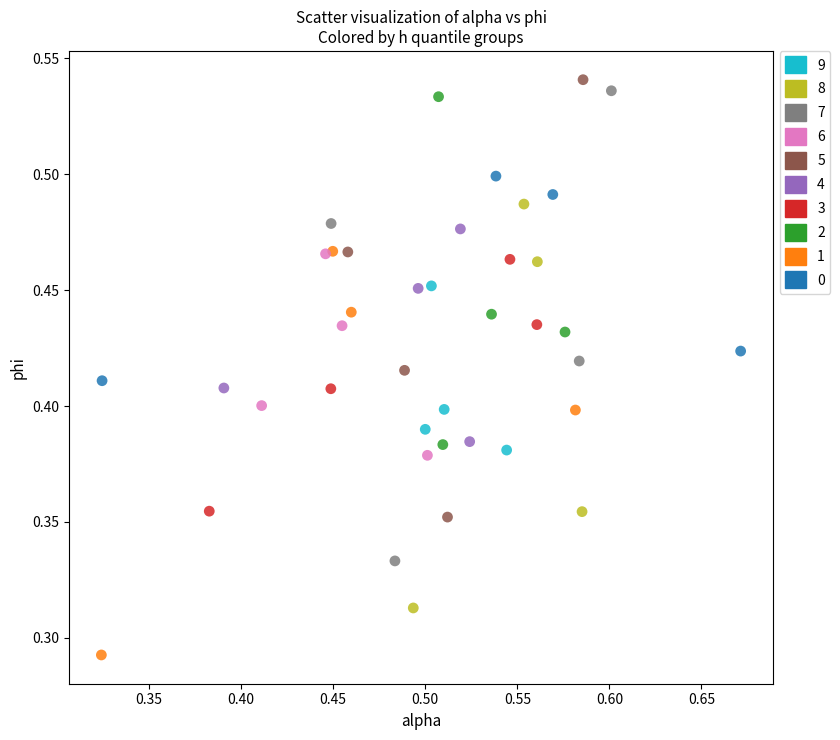

Which series has the largest Y range (max minus min)?

7